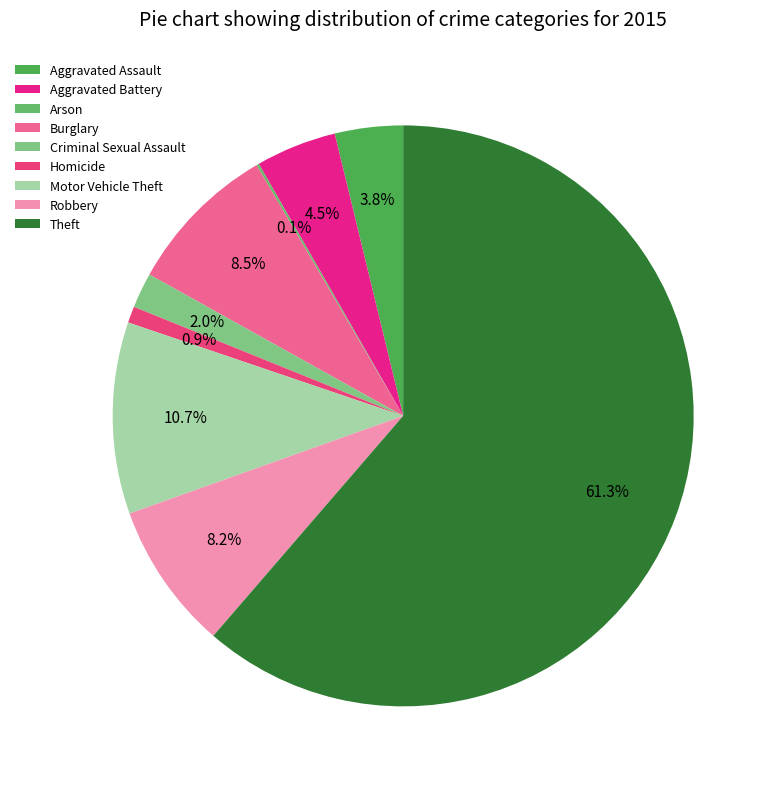

To the nearest percent, what is the difference between the Burglary and Homicide slice percentages?

8%